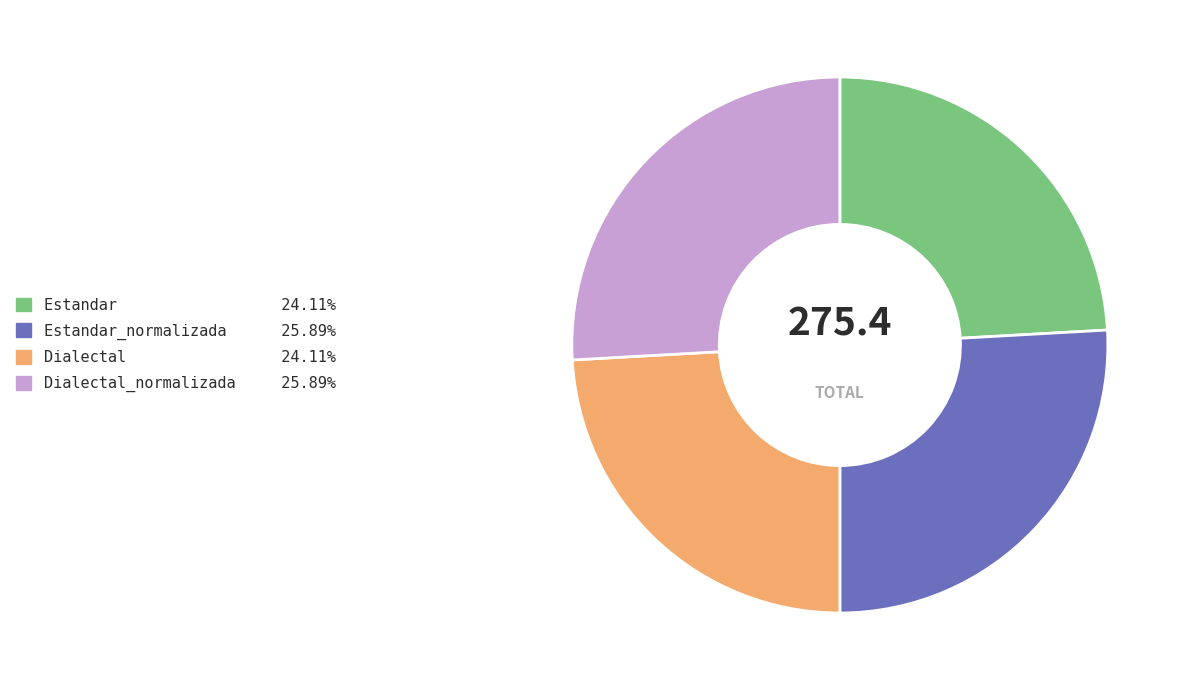

Does any single category account for the majority?

No